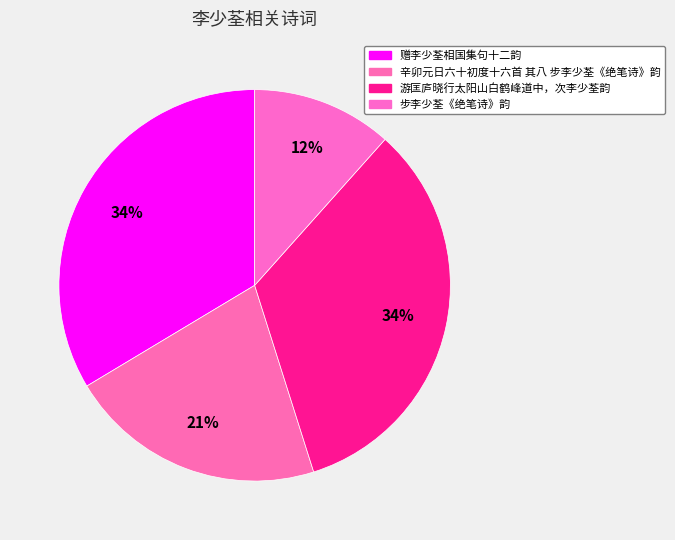

What portion of the pie excludes 辛卯元日六十初度十六首 其八 步李少荃《绝笔诗》韵?

78.7%